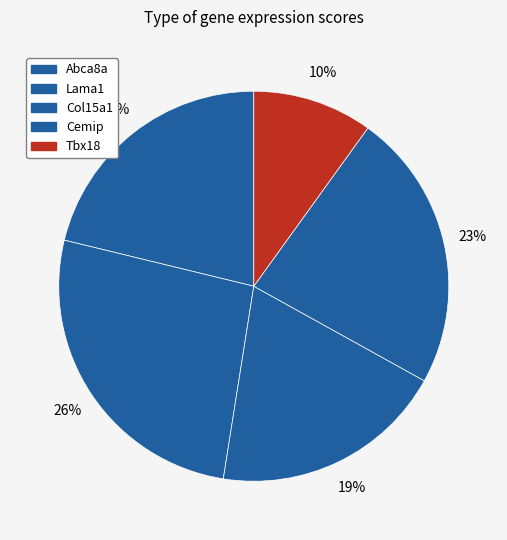

How many segments does this pie chart have?

5